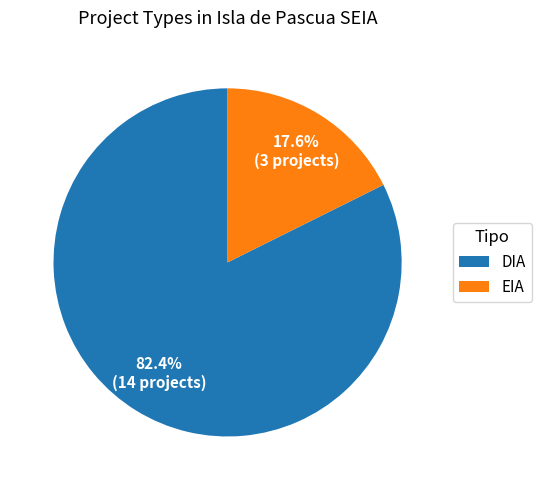

How many slices are in this pie chart?

2